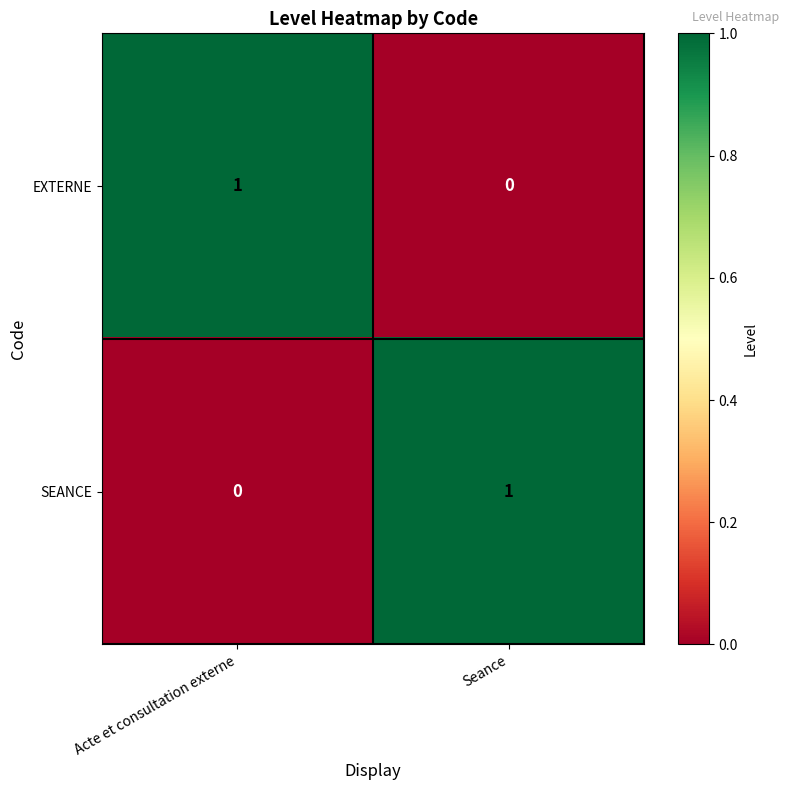

At which label is SEANCE closest to 0?

Acte et consultation externe